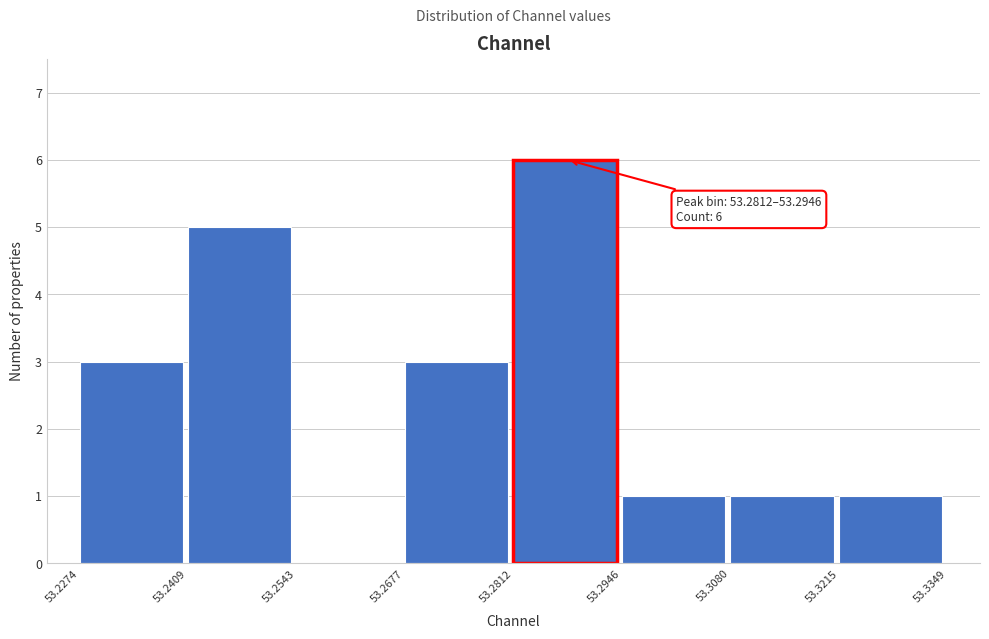

Which range on the x-axis has the tallest bar?

53.2812 to 53.2946